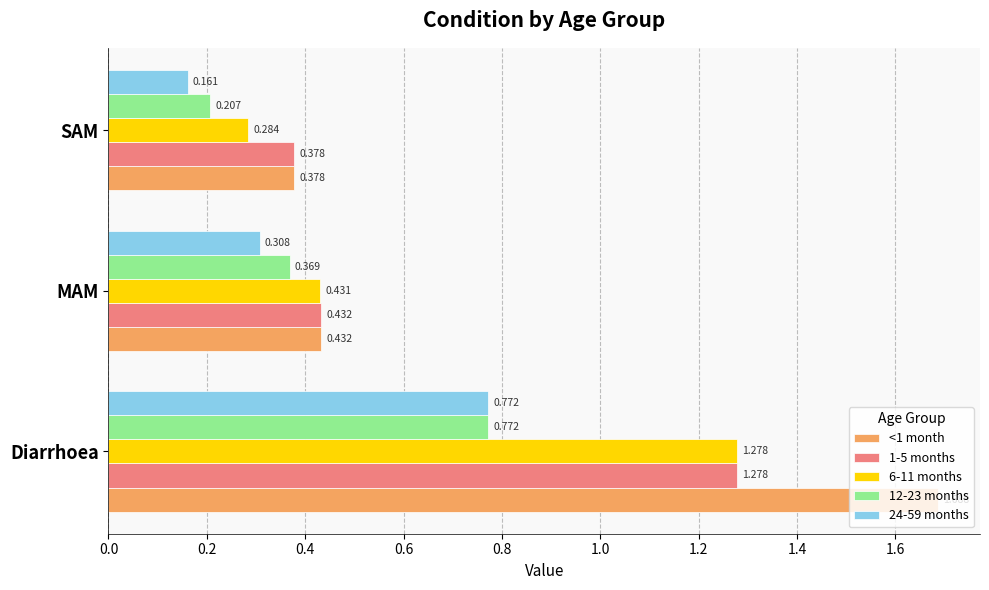

At which label is 6-11 months closest to 0?

SAM